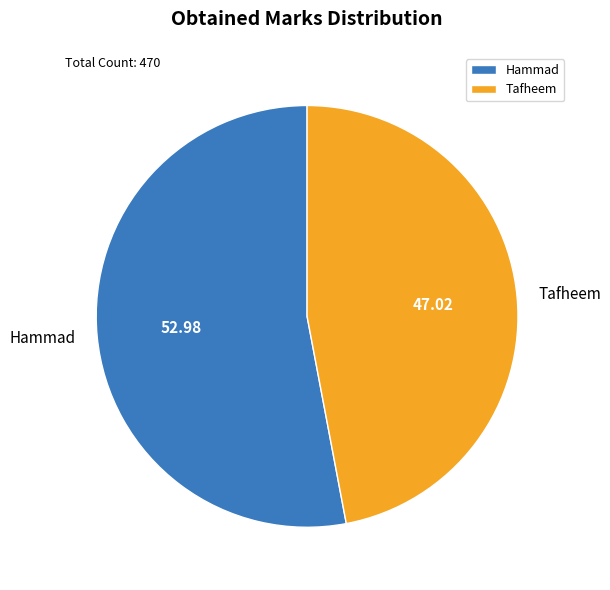

Which slice represents more than half of the pie?

Hammad